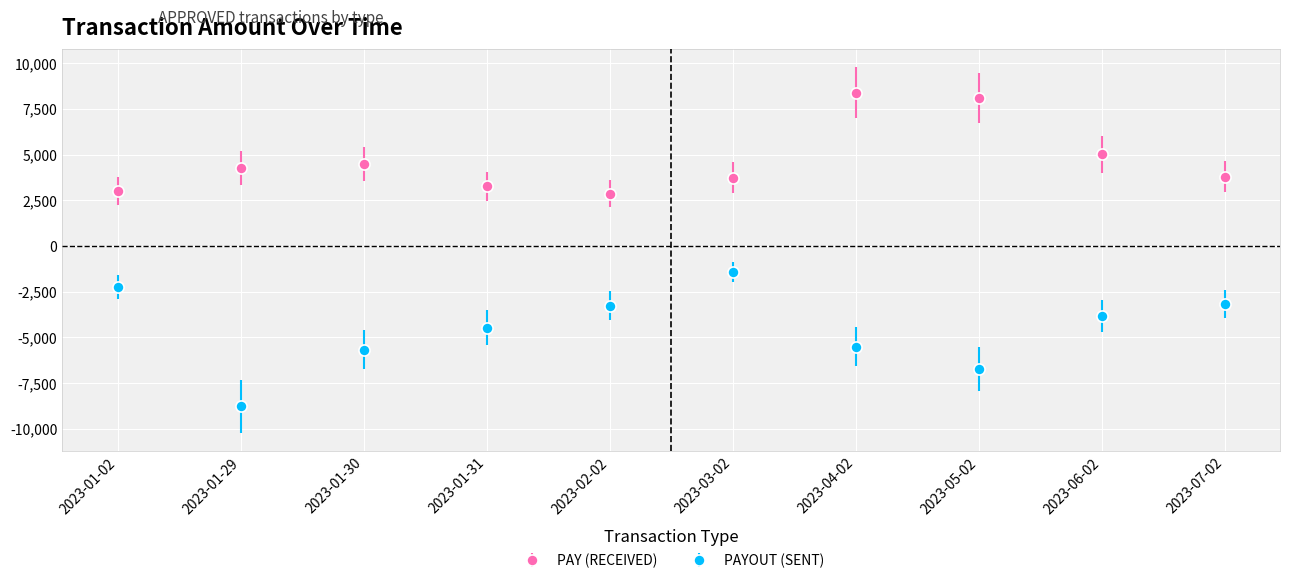

What is the difference between the second highest and minimum values in the PAYOUT (SENT) series?

6511.9